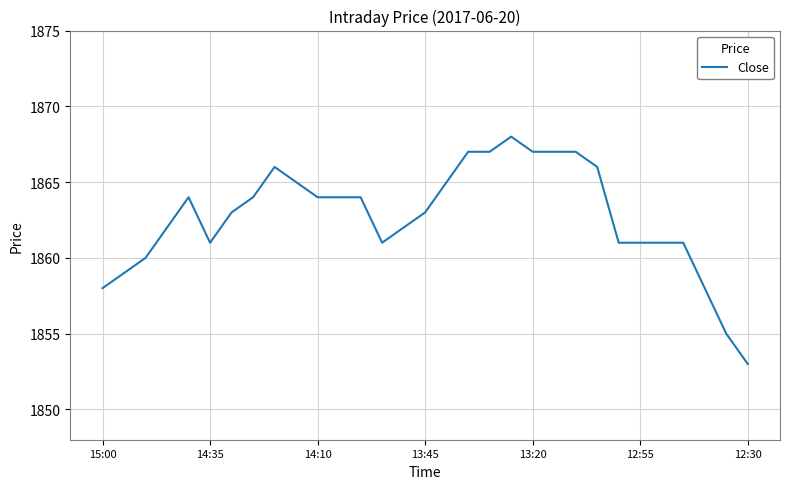

What is the minimum value shown in the chart?

1853